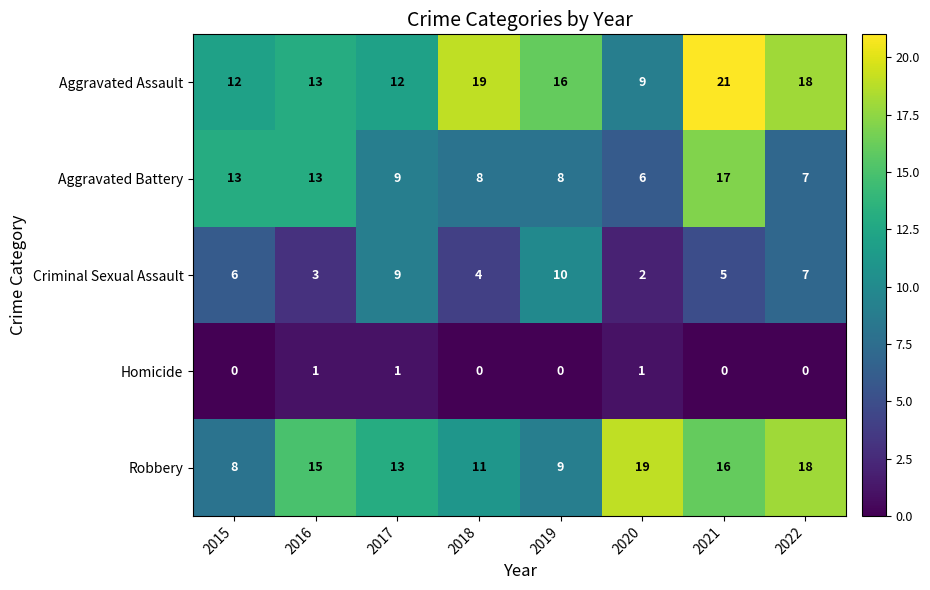

What is the total value across all series at 2020?

37